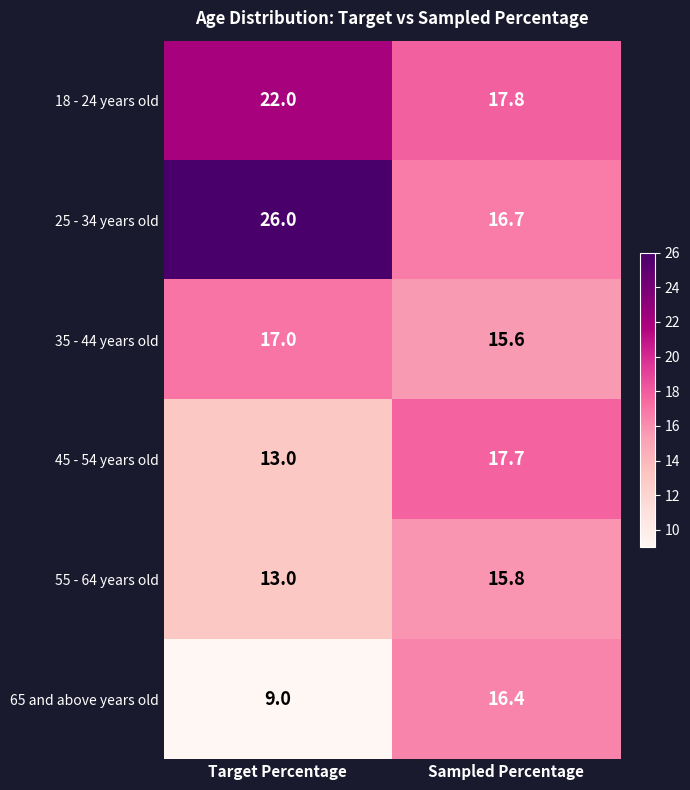

Reading left to right, extract all data points from this chart.

18 - 24 years old: Target Percentage=22.0	Sampled Percentage=17.8
25 - 34 years old: Target Percentage=26.0	Sampled Percentage=16.7
35 - 44 years old: Target Percentage=17.0	Sampled Percentage=15.6
45 - 54 years old: Target Percentage=13.0	Sampled Percentage=17.7
55 - 64 years old: Target Percentage=13.0	Sampled Percentage=15.8
65 and above years old: Target Percentage=9.0	Sampled Percentage=16.4